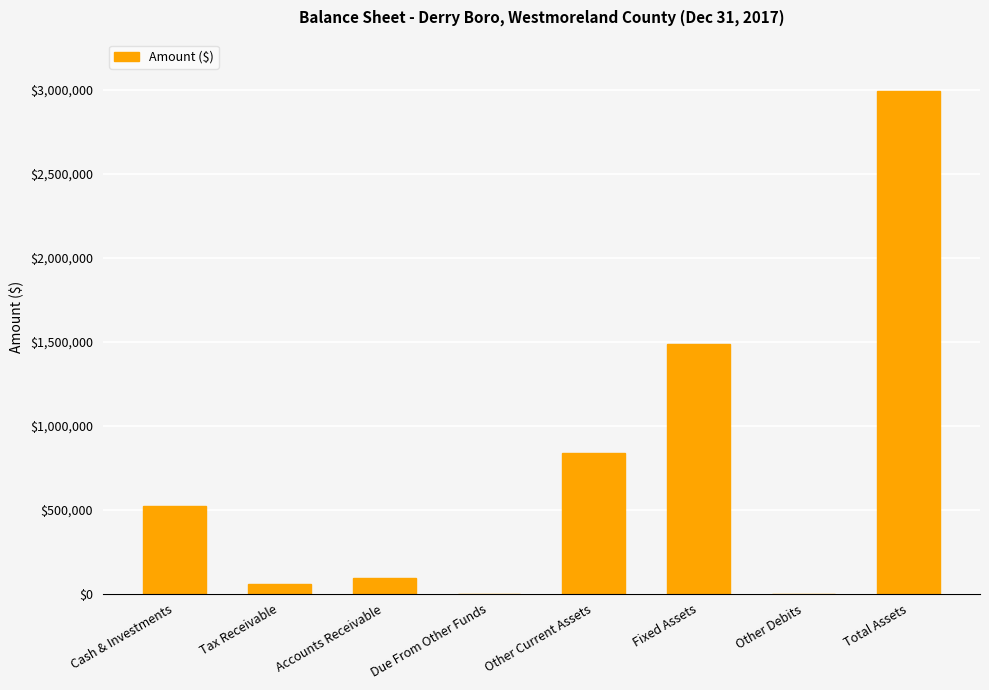

What is the ratio of the value at Total Assets to the value at Other Current Assets?

3.6